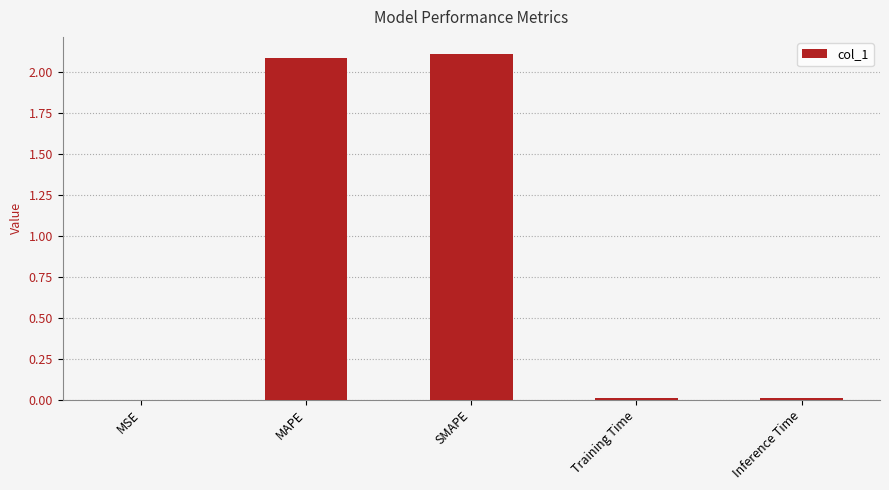

True or false: the data shows 2.1 at SMAPE.

True